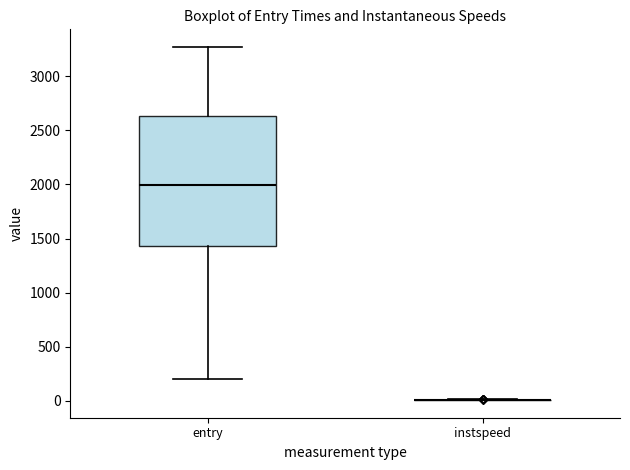

Reading left to right, read every box against the y-axis: the position of its median line, the range the box covers, and the ends of its whiskers. The values are not printed on the chart, so give them approximately, as read against the axis.

entry: median 2000, box 1450 to 2650, whiskers 200 to 3250
instspeed: box collapsed to a line at 0, whiskers 0 to 0